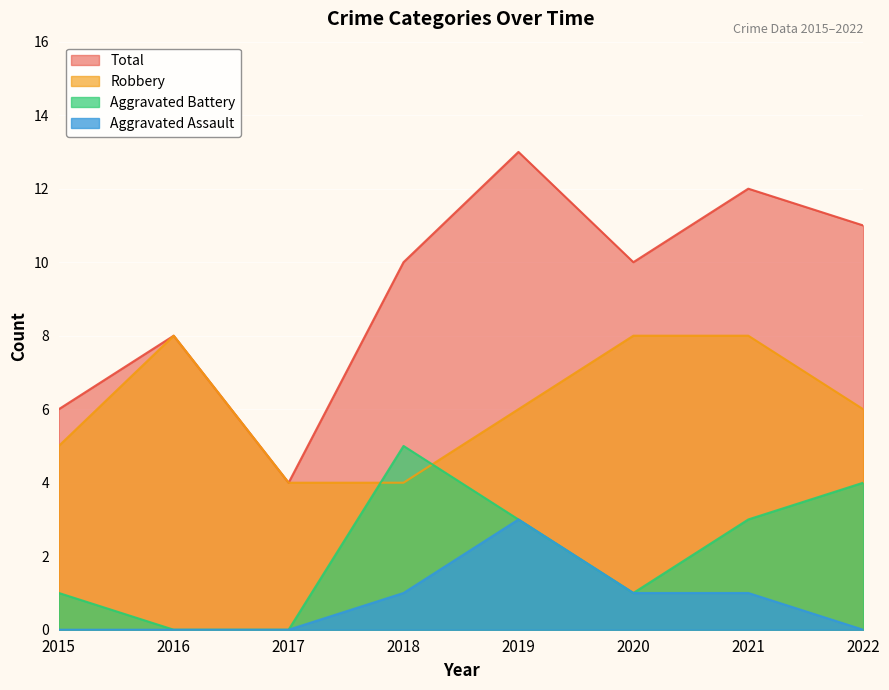

Which series has the largest total across all categories?

Total